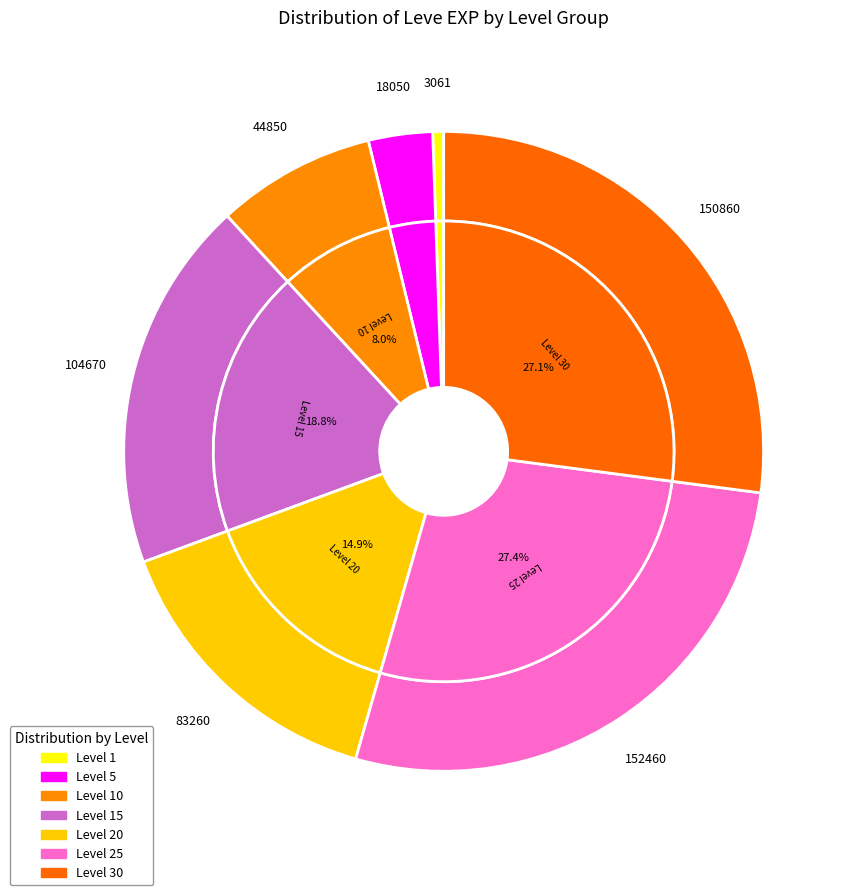

Is the sum of 1 and 5 greater than half?

No